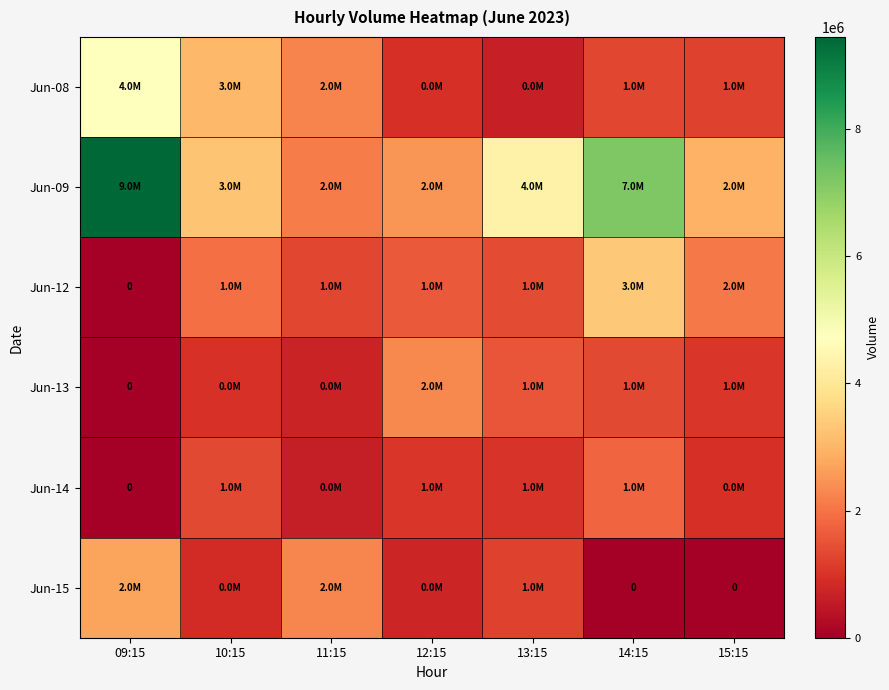

At how many categories does at least one series exceed 9164980?

1